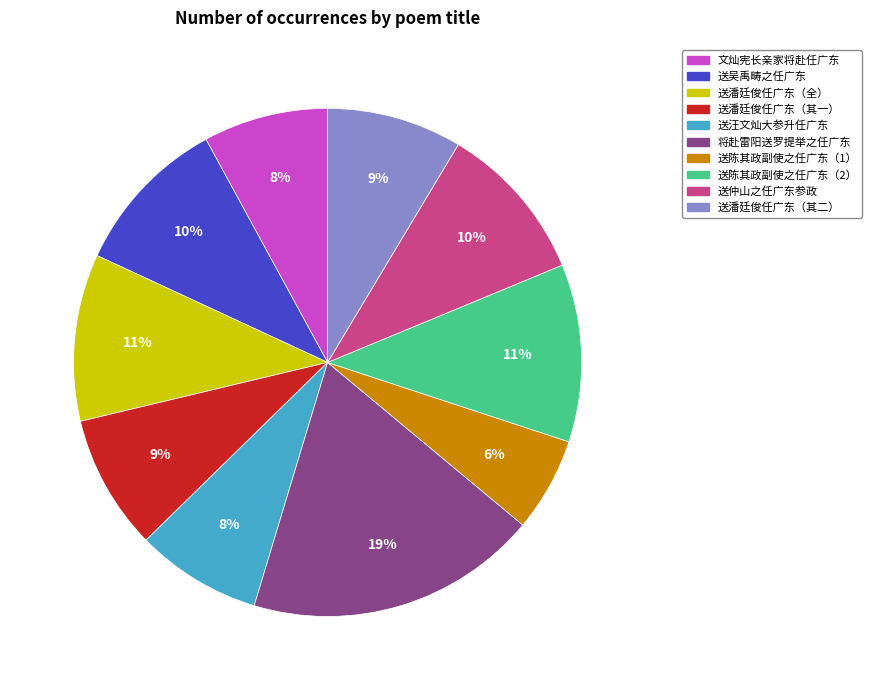

Is the sum of 将赴雷阳送罗提举之任广东 and 送陈其政副使之任广东（2） greater than half?

No